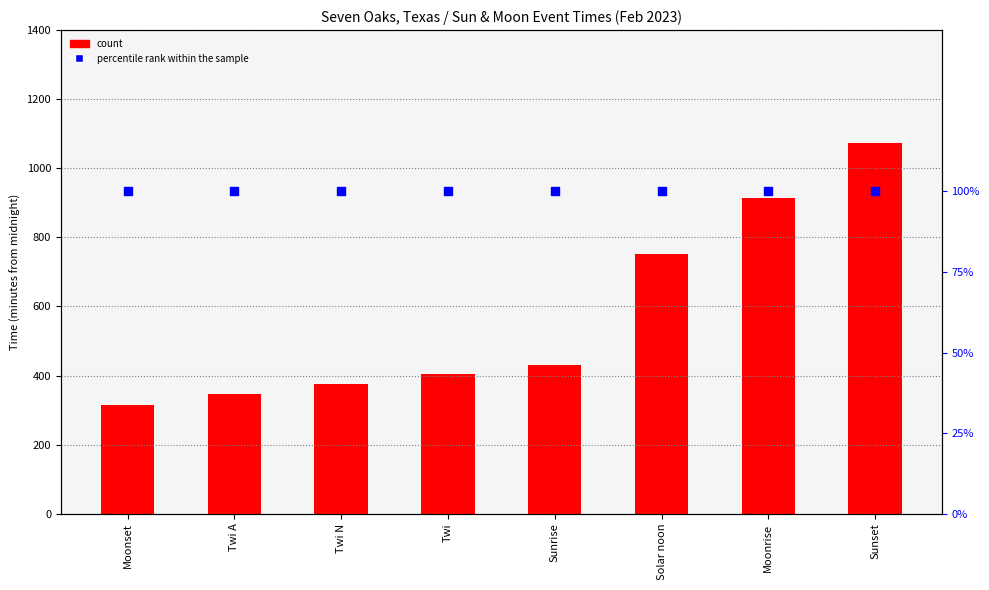

Which series has the largest total across all categories?

count